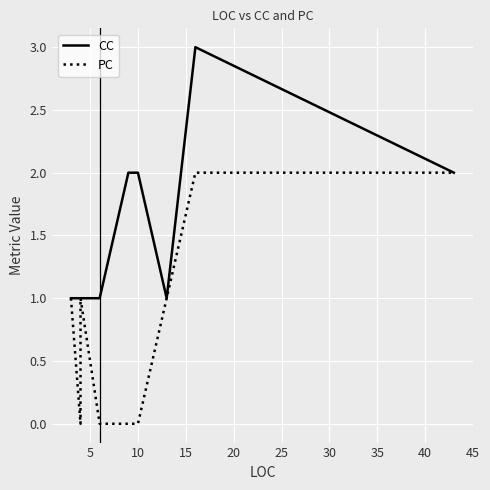

True or false: CC and PC intersect in this chart.

False